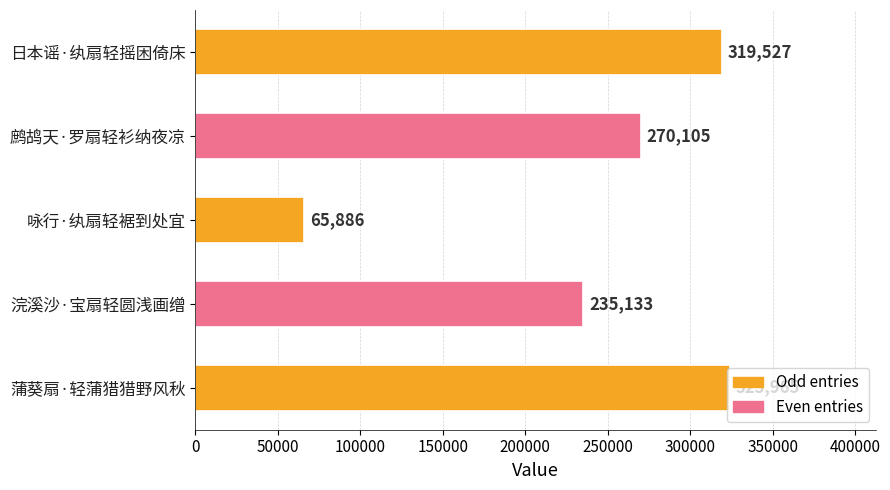

True or false: the data shows 235133 at 浣溪沙·宝扇轻圆浅画缯.

True